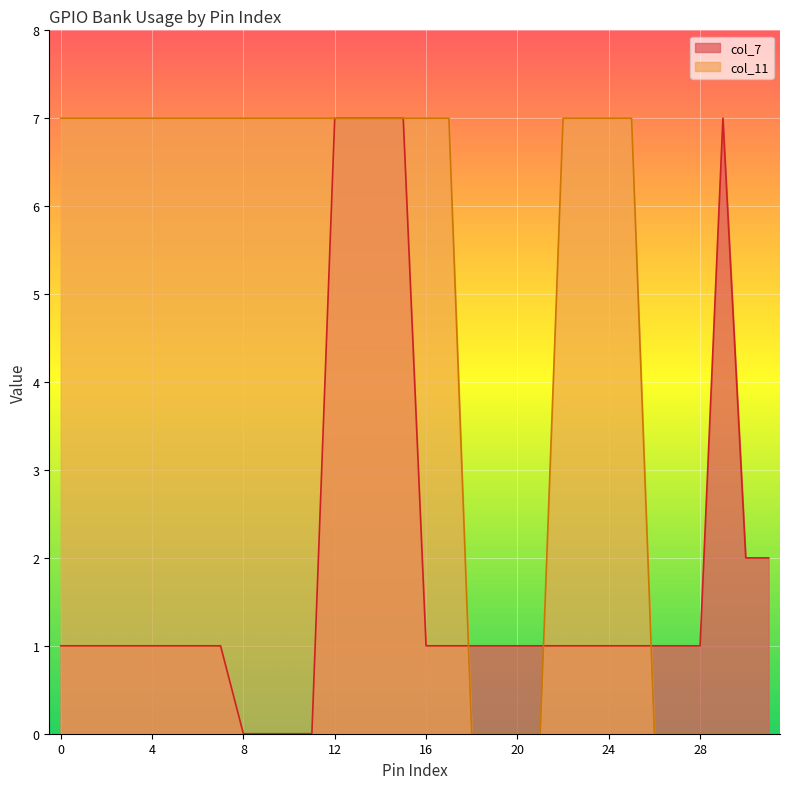

Where is col_7 nearest to the value 3?

30